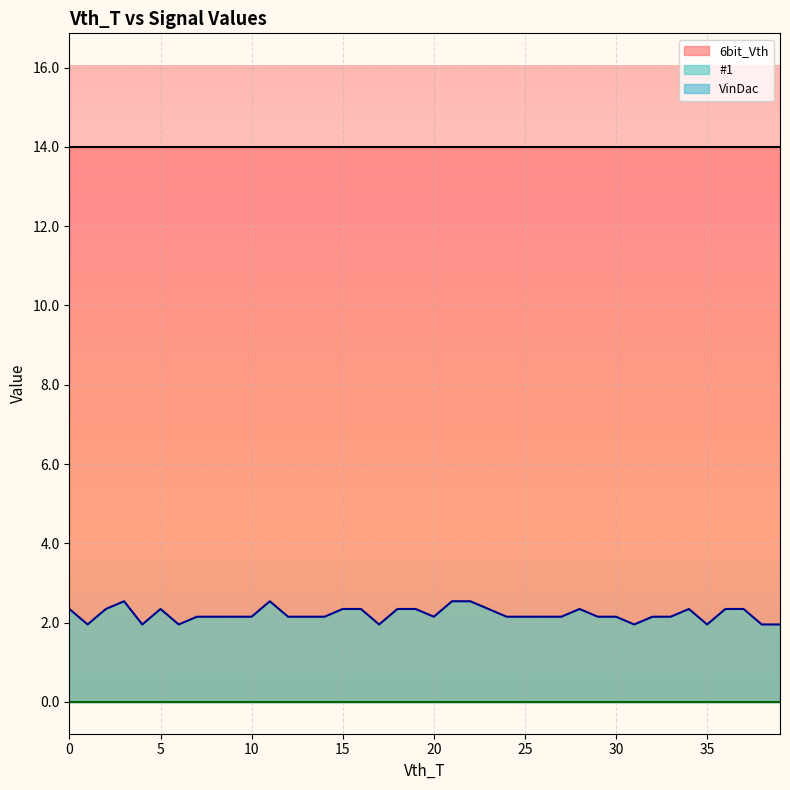

What is the value of the #1 point at the 29th from the left?

2.3